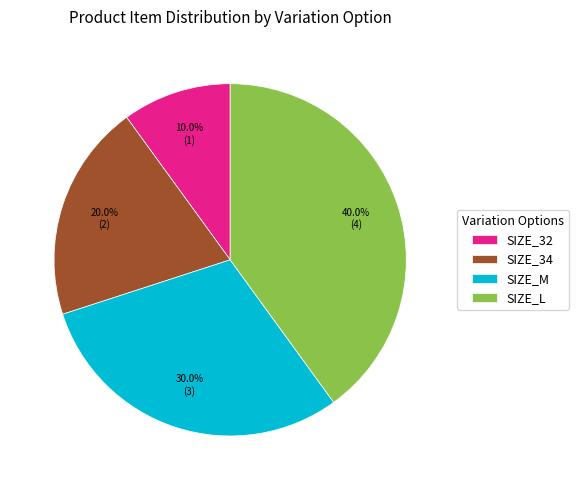

What portion of the pie excludes SIZE_L?

60.0%